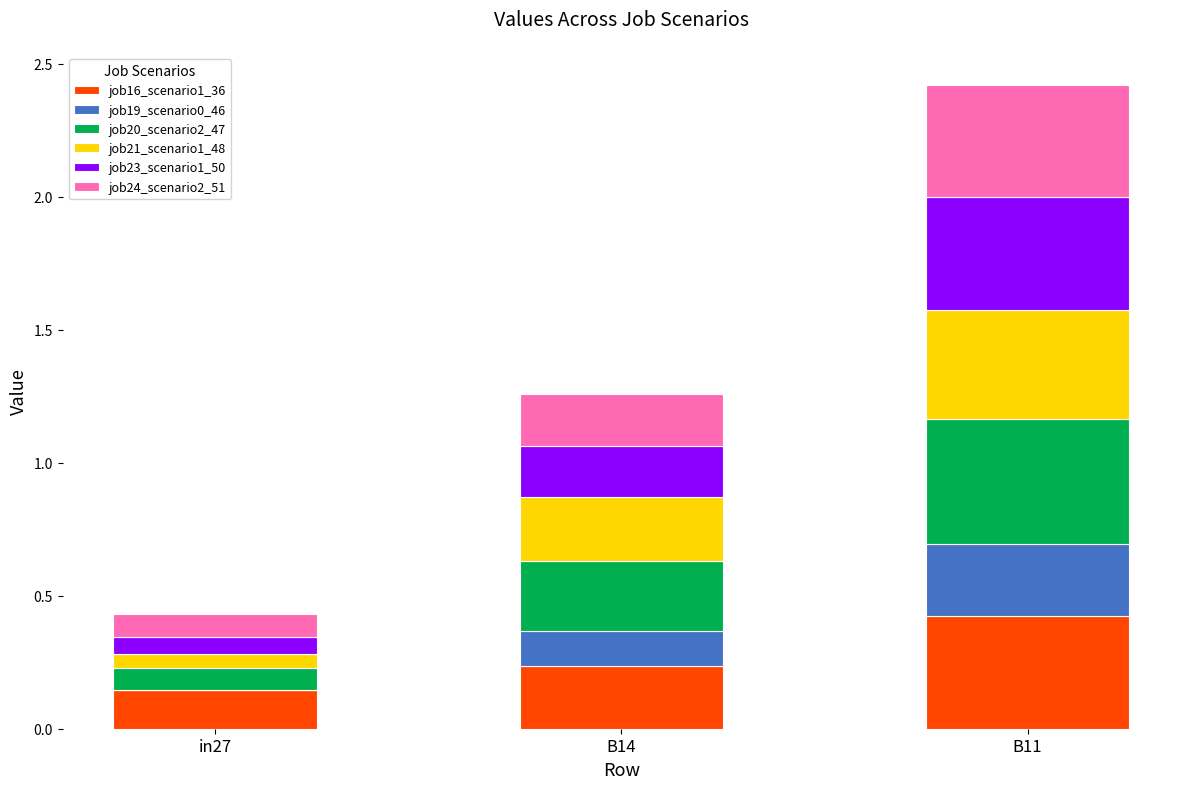

What is the total value across all series at B11?

2.4